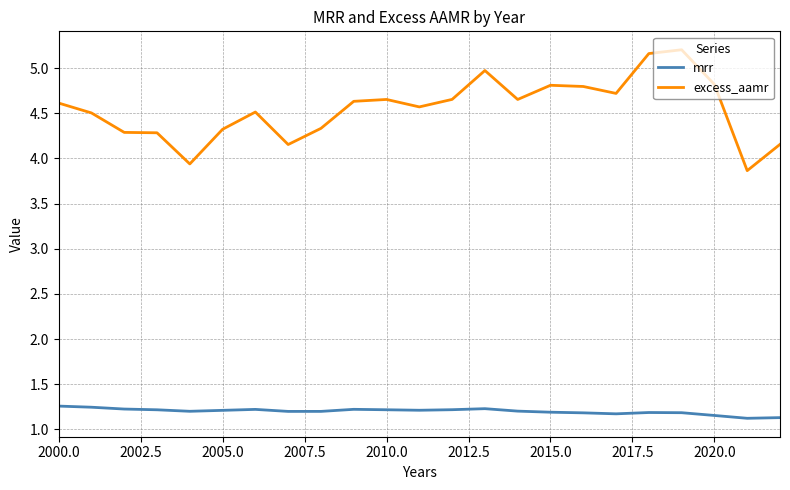

Rank the series by their maximum value, from lowest to highest.

mrr, excess_aamr